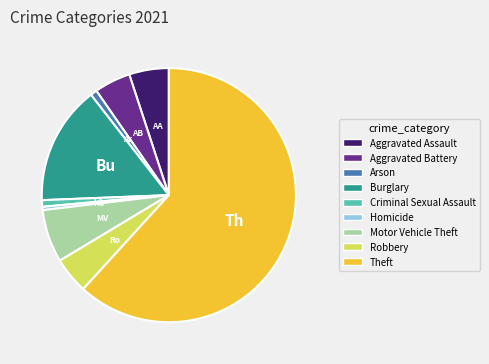

Is the sum of Aggravated Assault and Homicide greater than half?

No